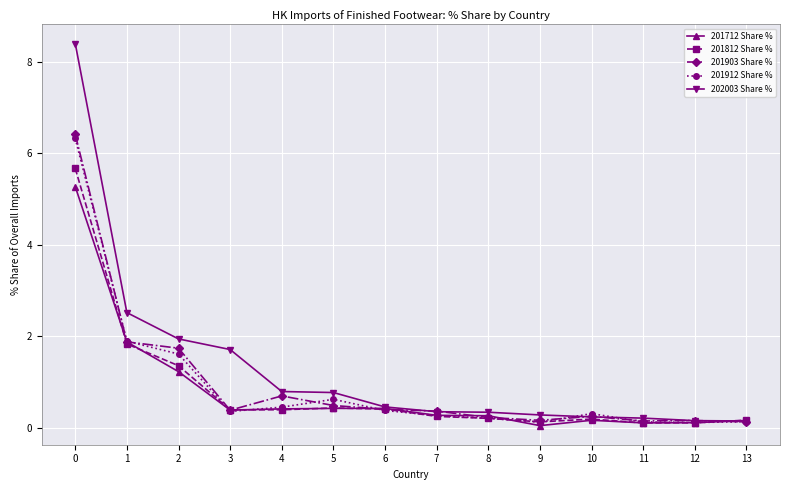

Is the value of 202003 Share % at 7 greater than the value of 201812 Share % at 2?

No